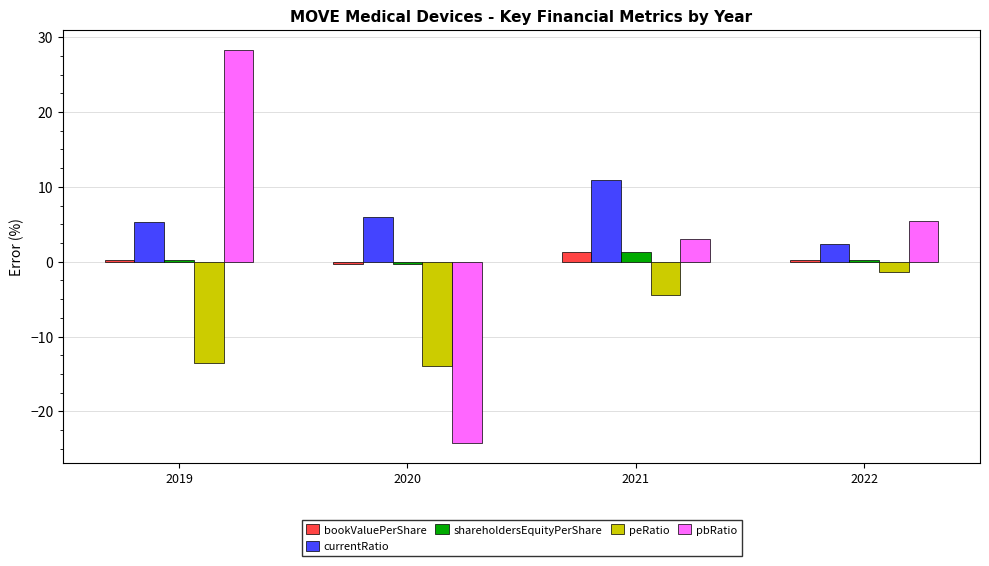

The peRatio series shows -2.4 at 2021. True or false?

False